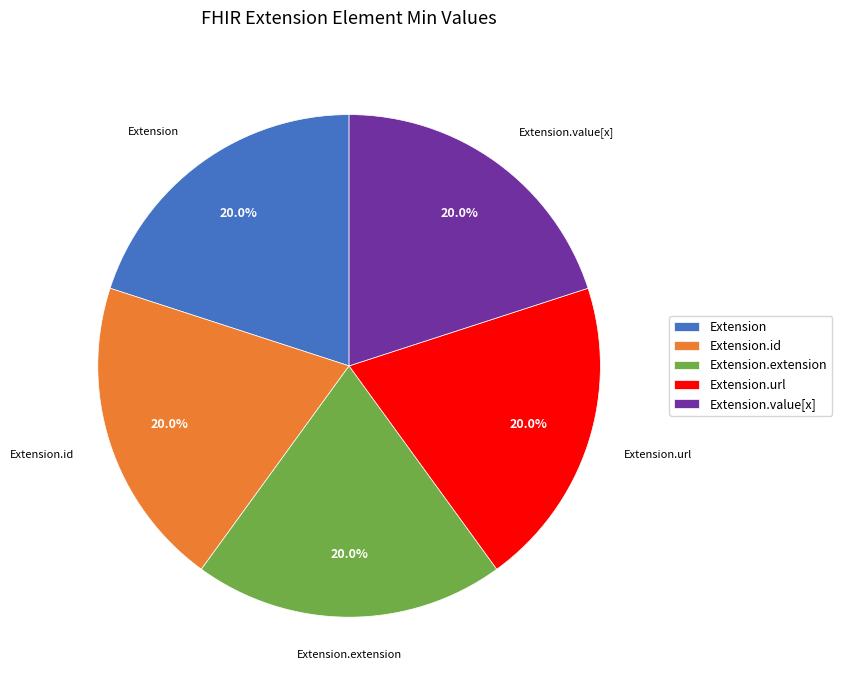

Is it true that Extension.id is 9% of the pie?

False